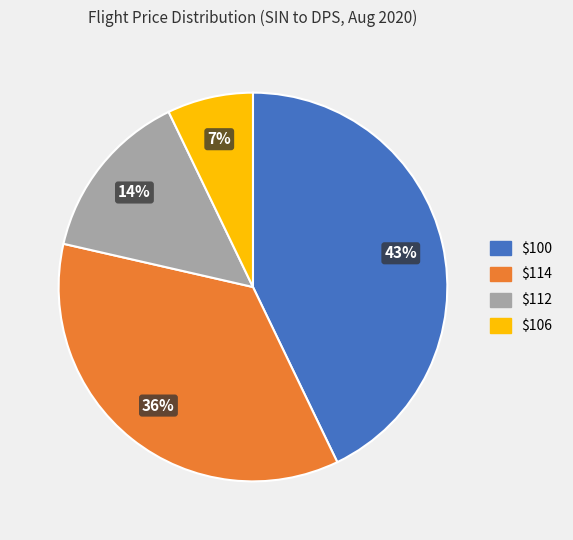

To the nearest percent, what is the average slice percentage?

25%